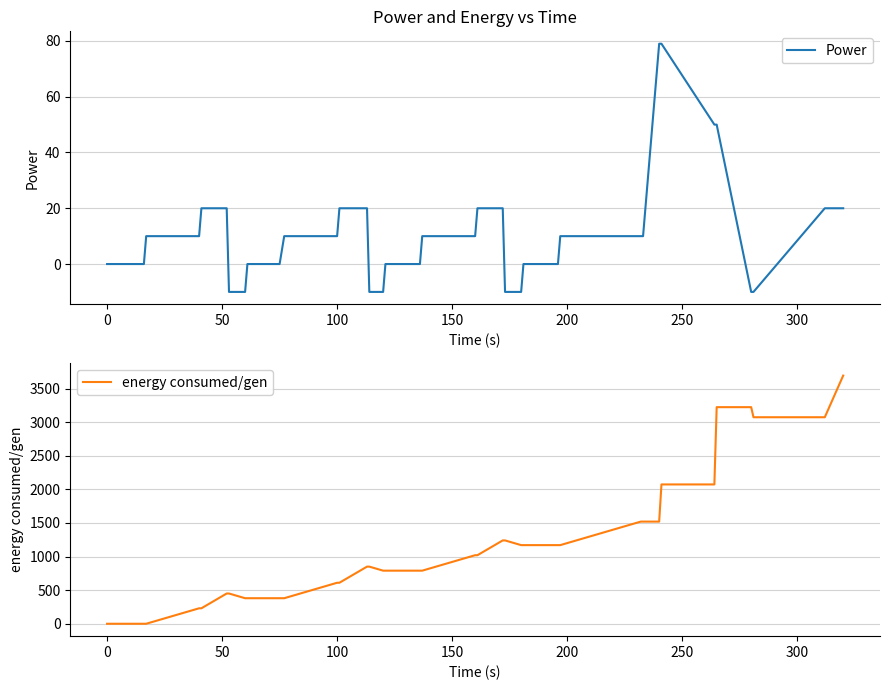

Is this an area chart (filled region under the line)?

No